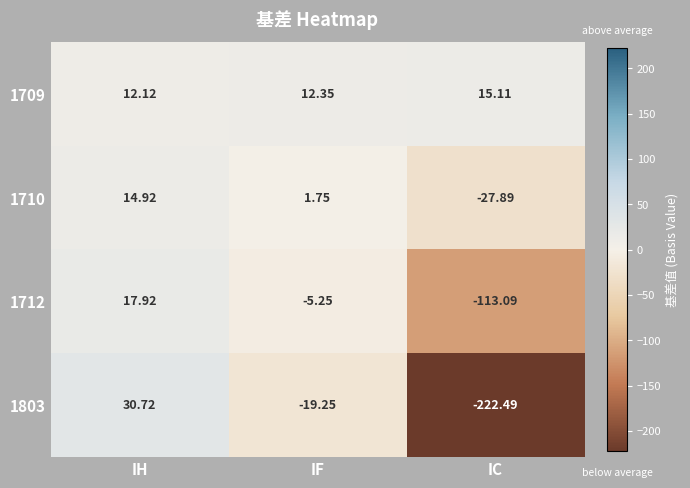

At which label is 1710 closest to -6?

IF